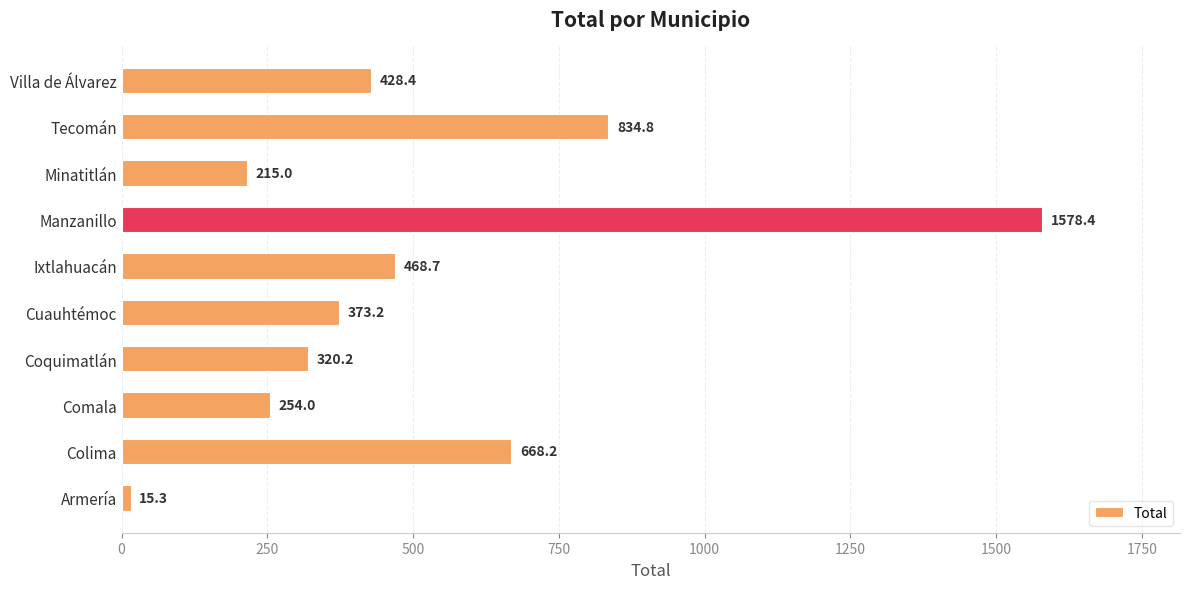

List the labels in order of value, smallest first.

Armería, Minatitlán, Comala, Coquimatlán, Cuauhtémoc, Villa de Álvarez, Ixtlahuacán, Colima, Tecomán, Manzanillo